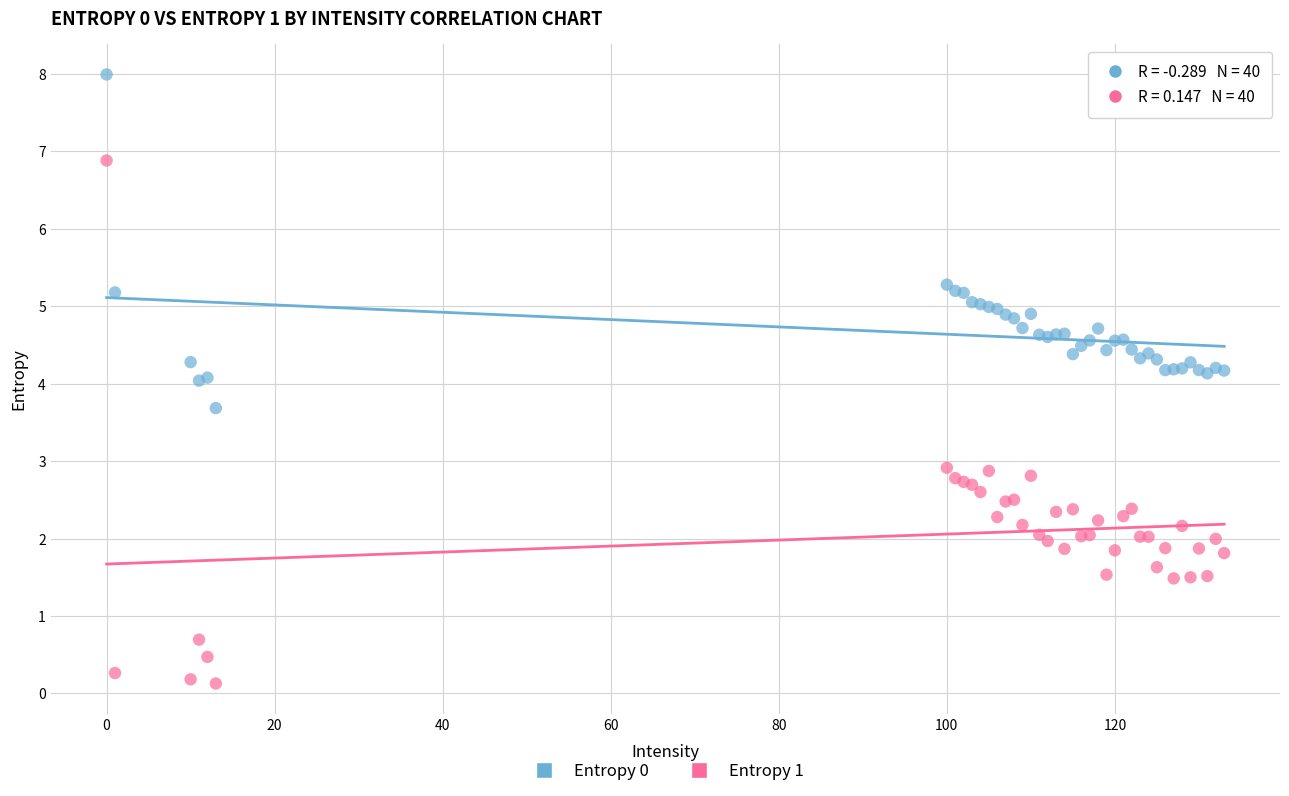

Which series contains the highest Y value?

Entropy 0